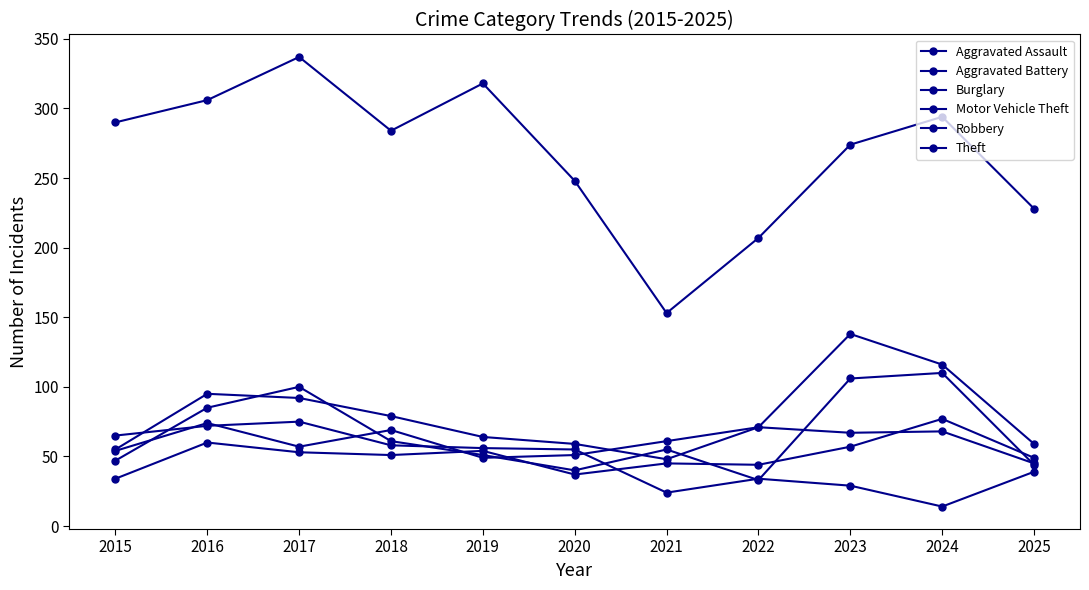

True or false: Robbery and Burglary cross at least once.

True